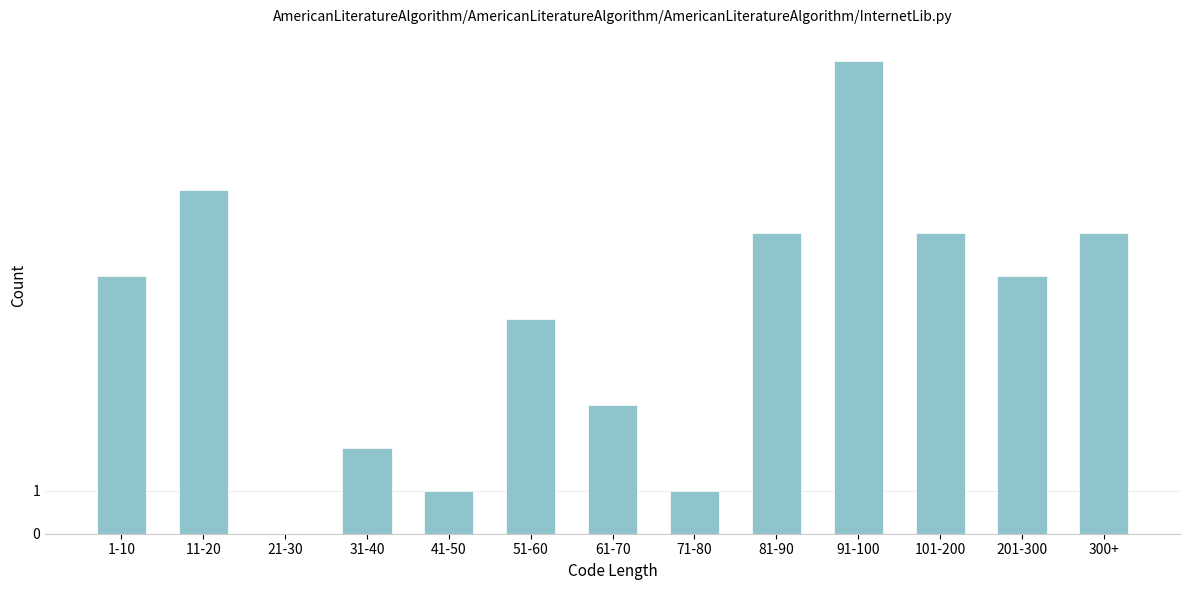

Reading right to left, list all the values displayed in this chart.

300+=7	201-300=6	101-200=7	91-100=11	81-90=7	71-80=1	61-70=3	51-60=5	41-50=1	31-40=2	21-30=0	11-20=8	1-10=6